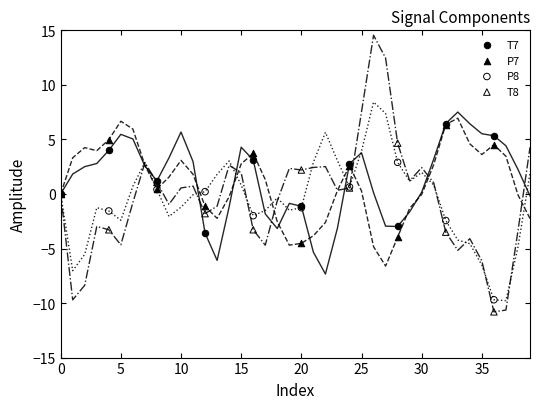

What is the maximum value shown in the chart?

14.6